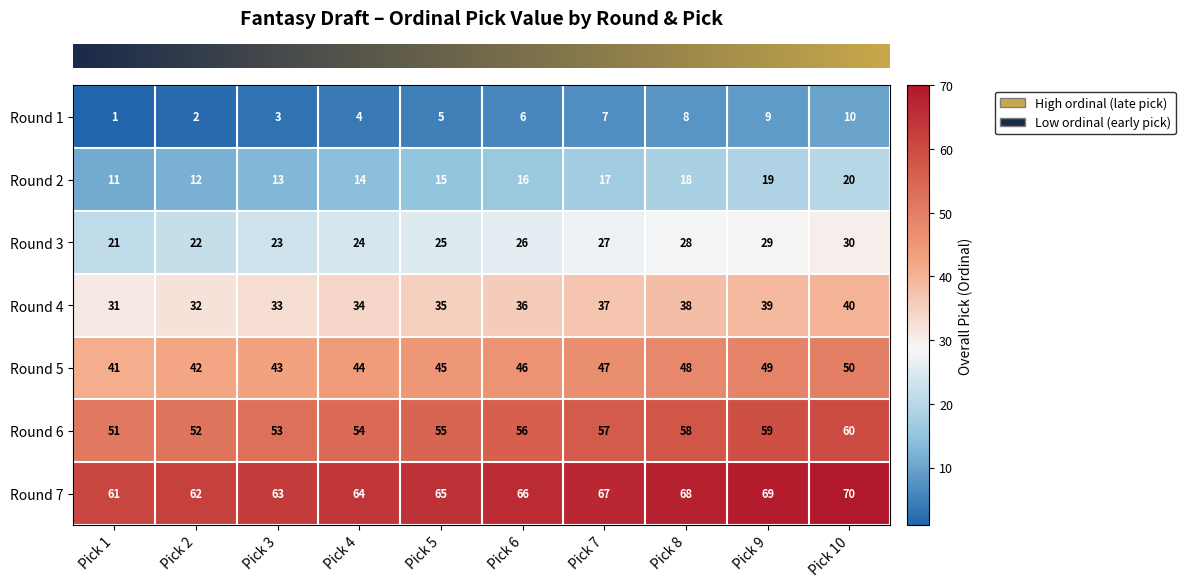

Read the Round 6 value at Pick 9.

59